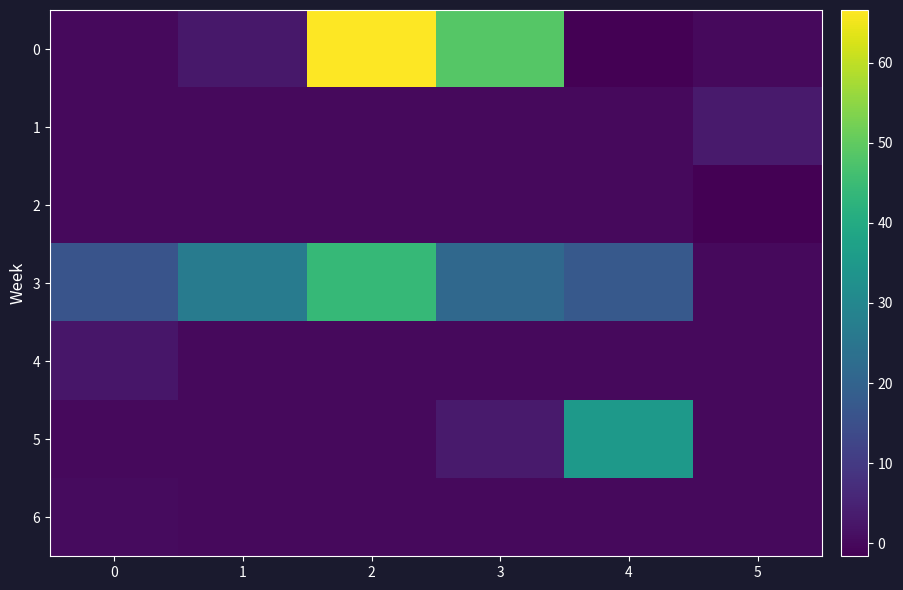

Reading left to right, extract all data points from this chart.

0: 0=0.0	1=2.8	2=66.6	3=48.5	4=-1.6	5=0.0
1: 0=0.0	1=0.0	2=0.0	3=0.0	4=0.0	5=3.4
2: 0=0.0	1=0.0	2=0.0	3=0.0	4=0.0	5=-1.6
3: 0=16.0	1=26.7	2=44.0	3=21.4	4=17.4	5=0.0
4: 0=2.5	1=0.0	2=0.0	3=0.0	4=0.0	5=0.0
5: 0=0.0	1=0.0	2=0.0	3=3.4	4=34.9	5=0.0
6: 0=0.3	1=0.0	2=0.0	3=0.0	4=0.0	5=0.0